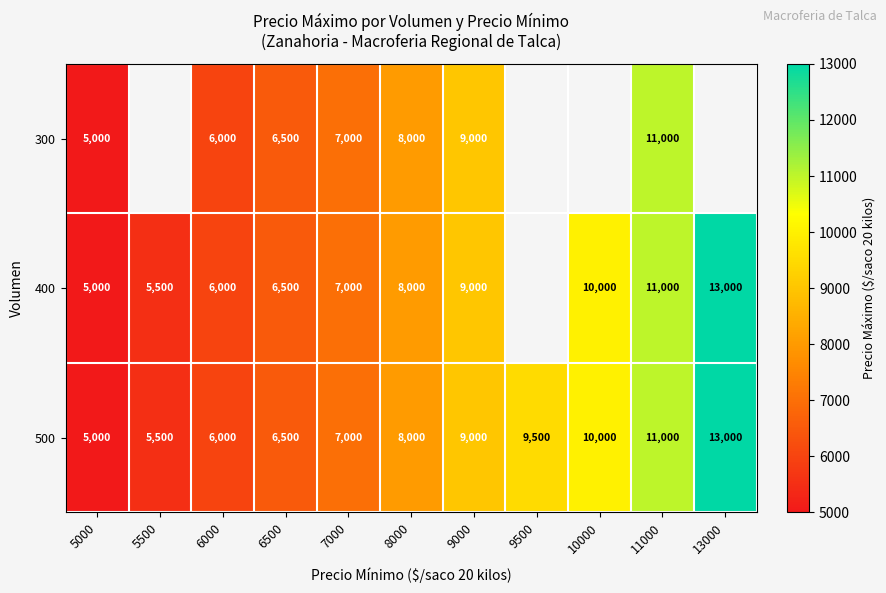

The 400 series shows 11513 at 8000. True or false?

False